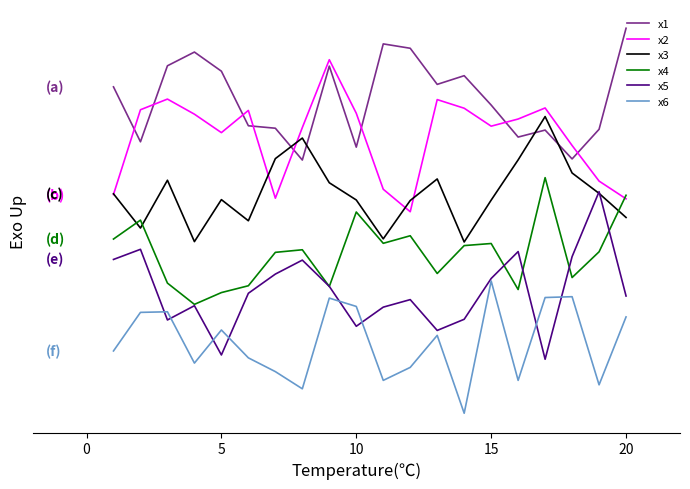

Does the chart have visible grid lines?

No